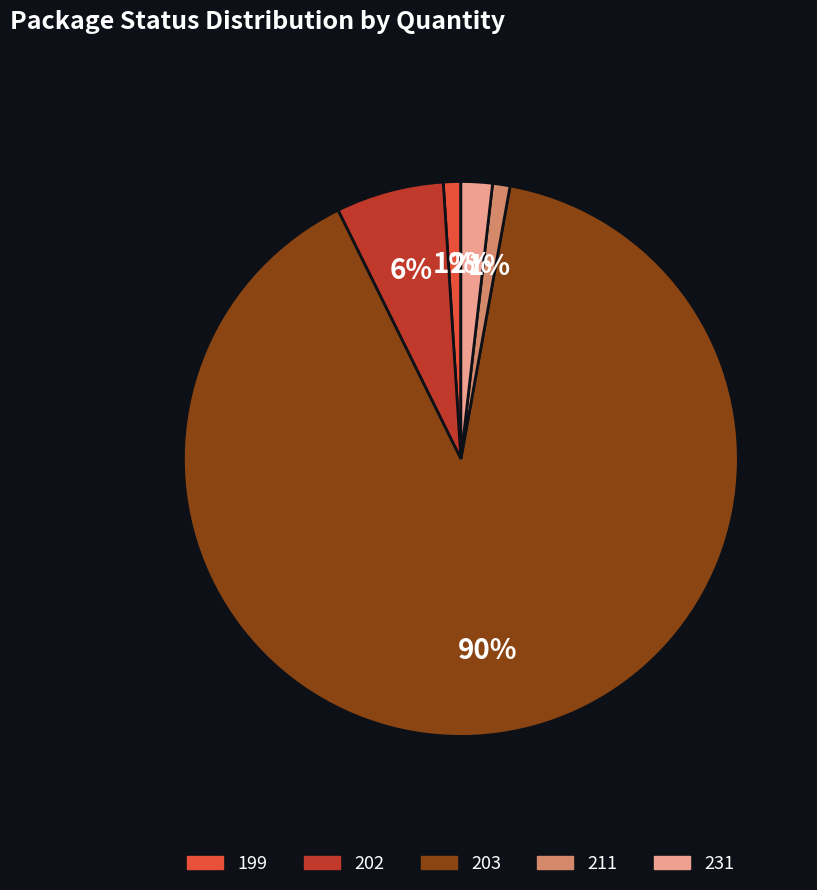

Which slice represents more than half of the pie?

203